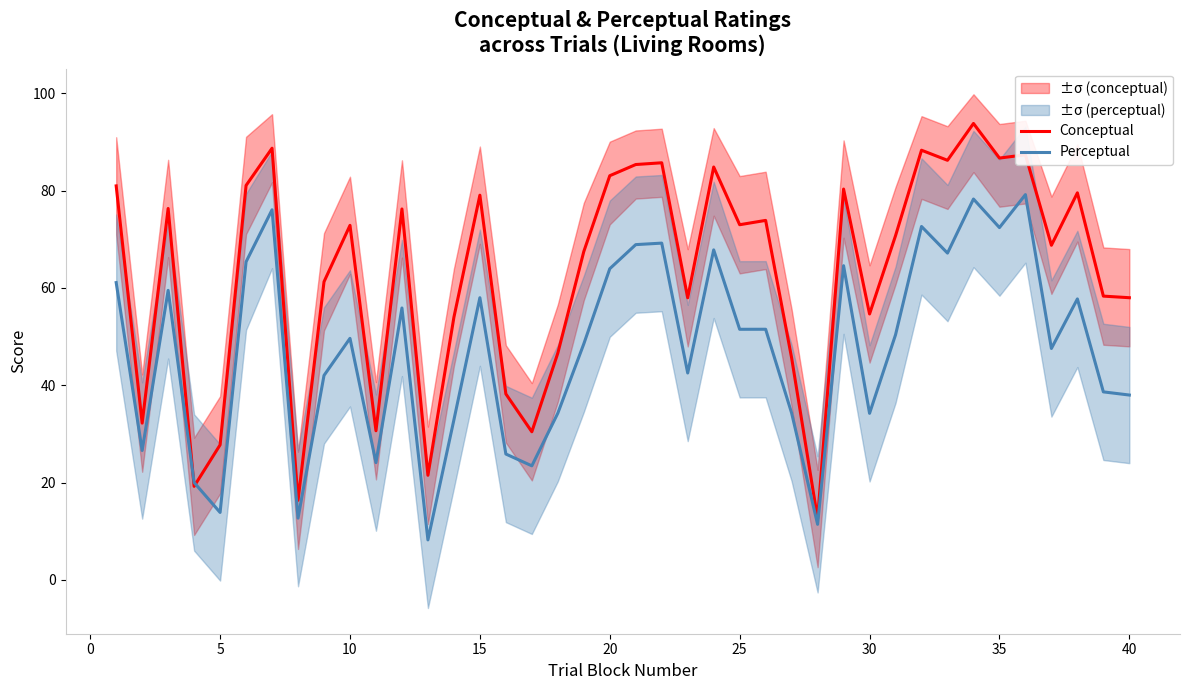

What is the minimum value for Perceptual?

8.2